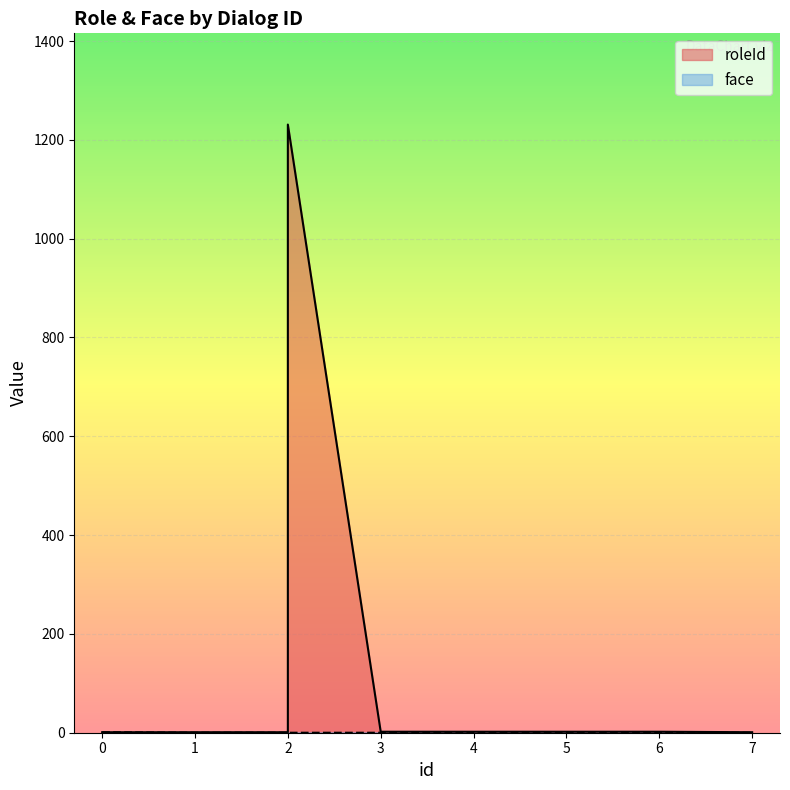

True or false: face and roleId cross at least once.

False